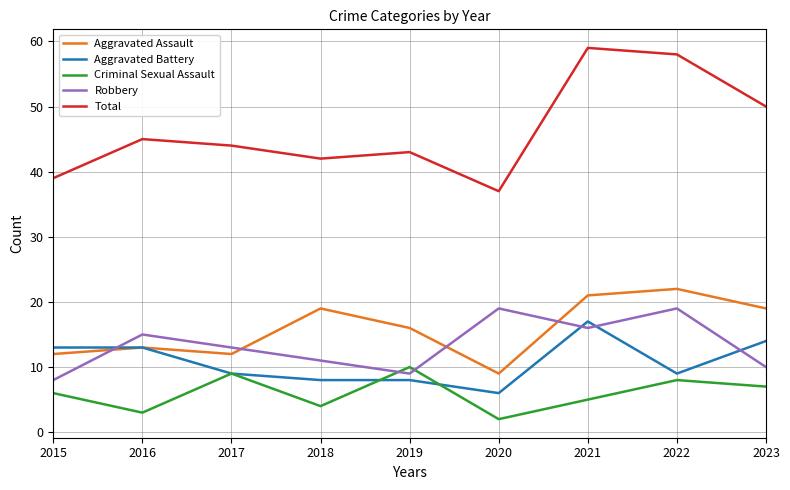

What is the difference between the highest and lowest values at 2019?

35